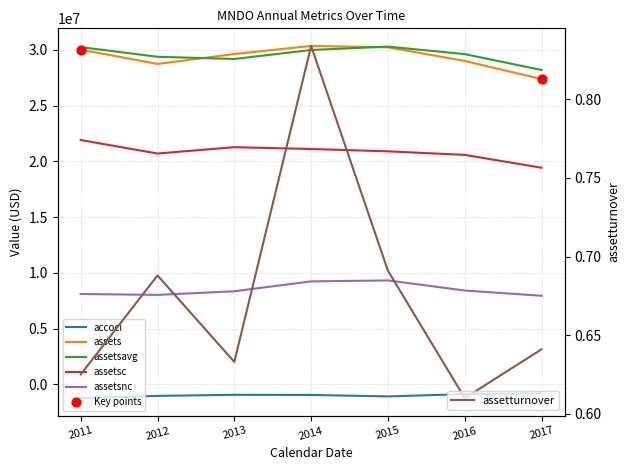

At how many categories does at least one series exceed -857632?

7